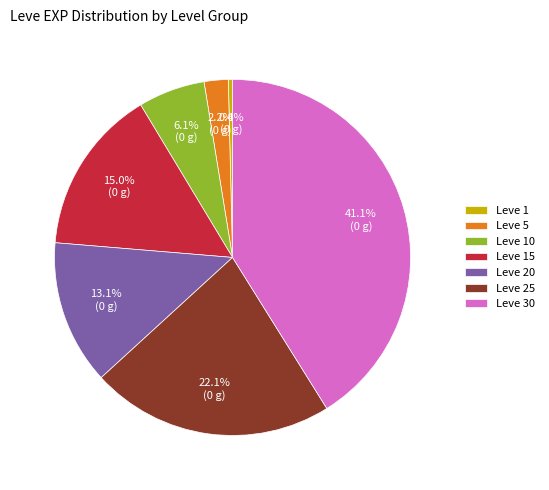

What percentage is the Leve 5 slice, to the nearest percent?

2%